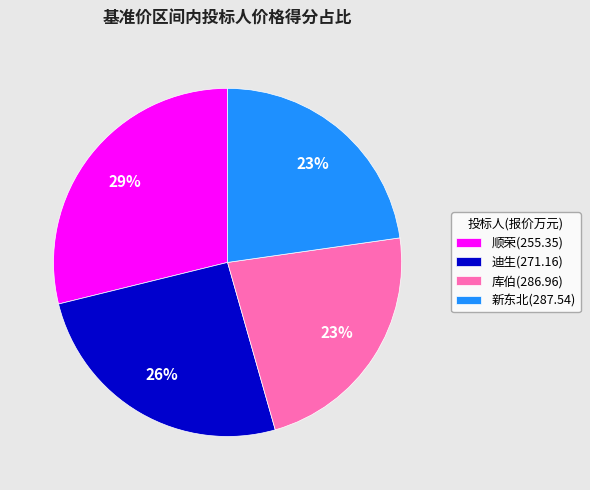

How many segments does this pie chart have?

4